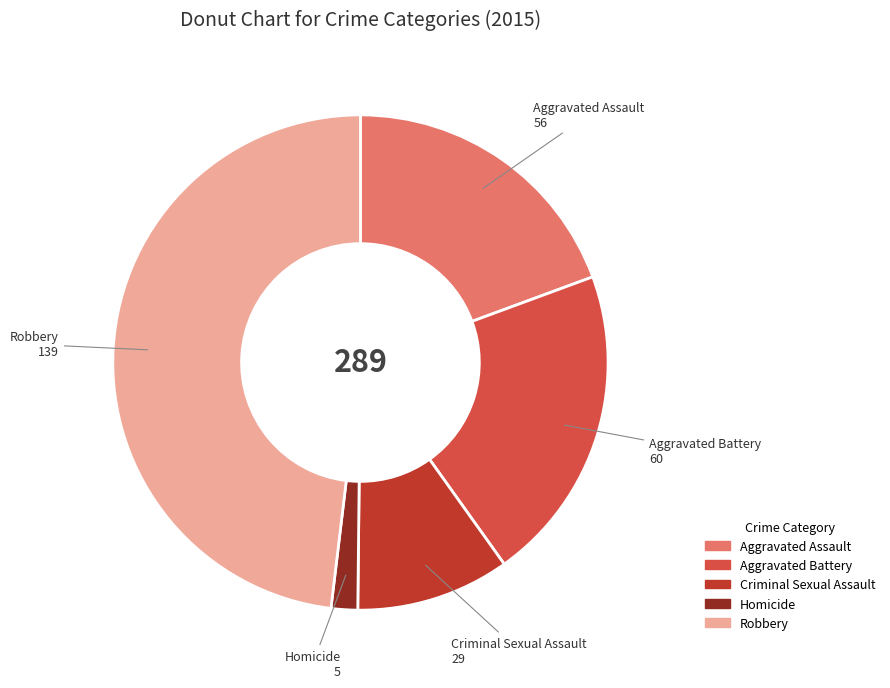

Approximately how many times larger is the value at Aggravated Assault compared to Homicide?

11.2